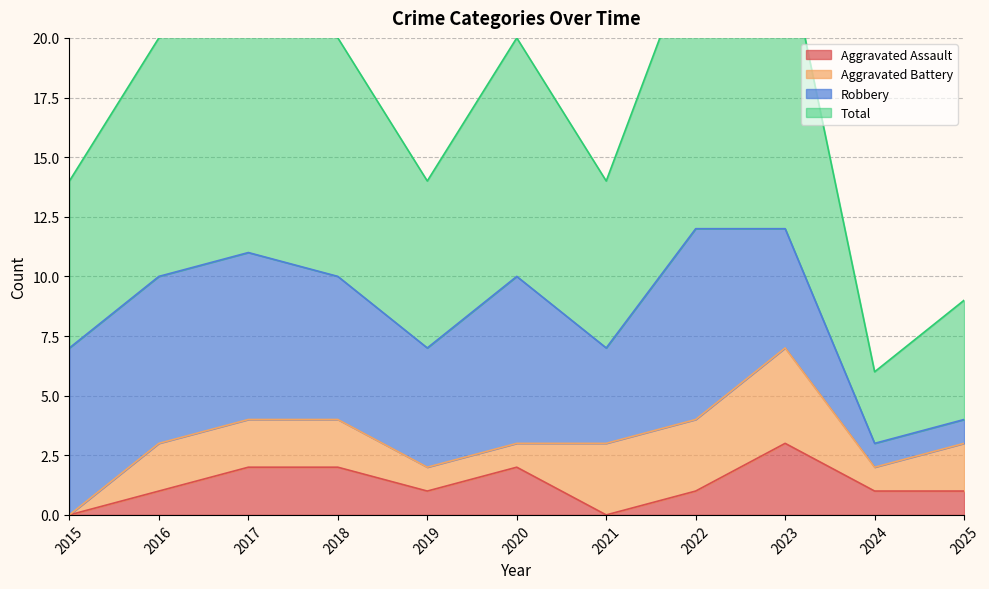

What is the minimum value for Total?

6